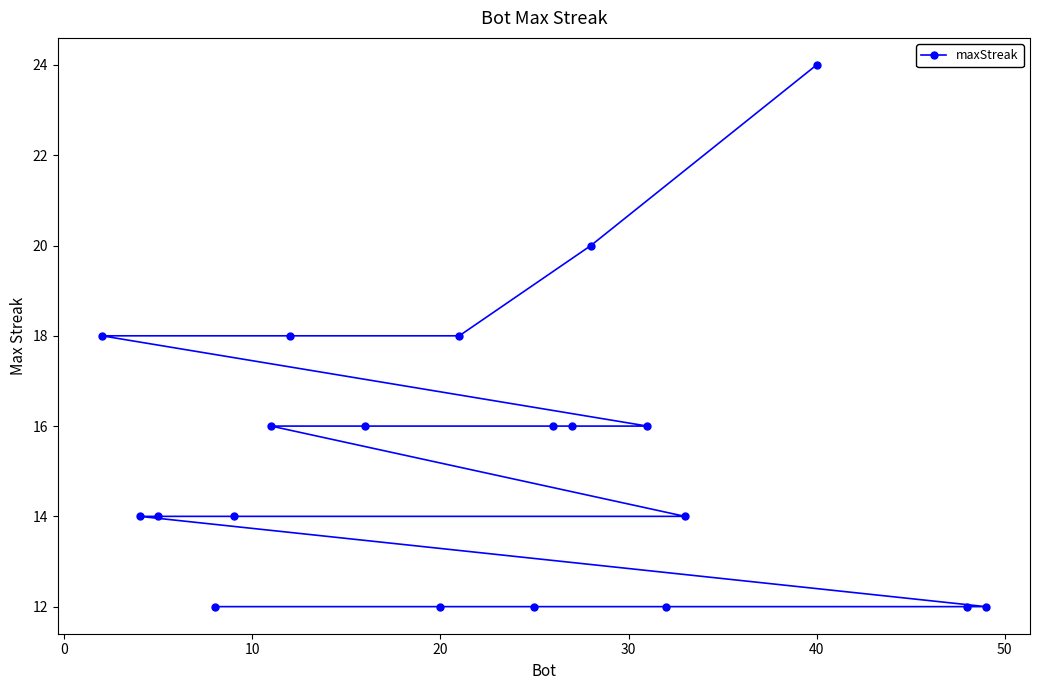

What is the greatest value displayed?

24